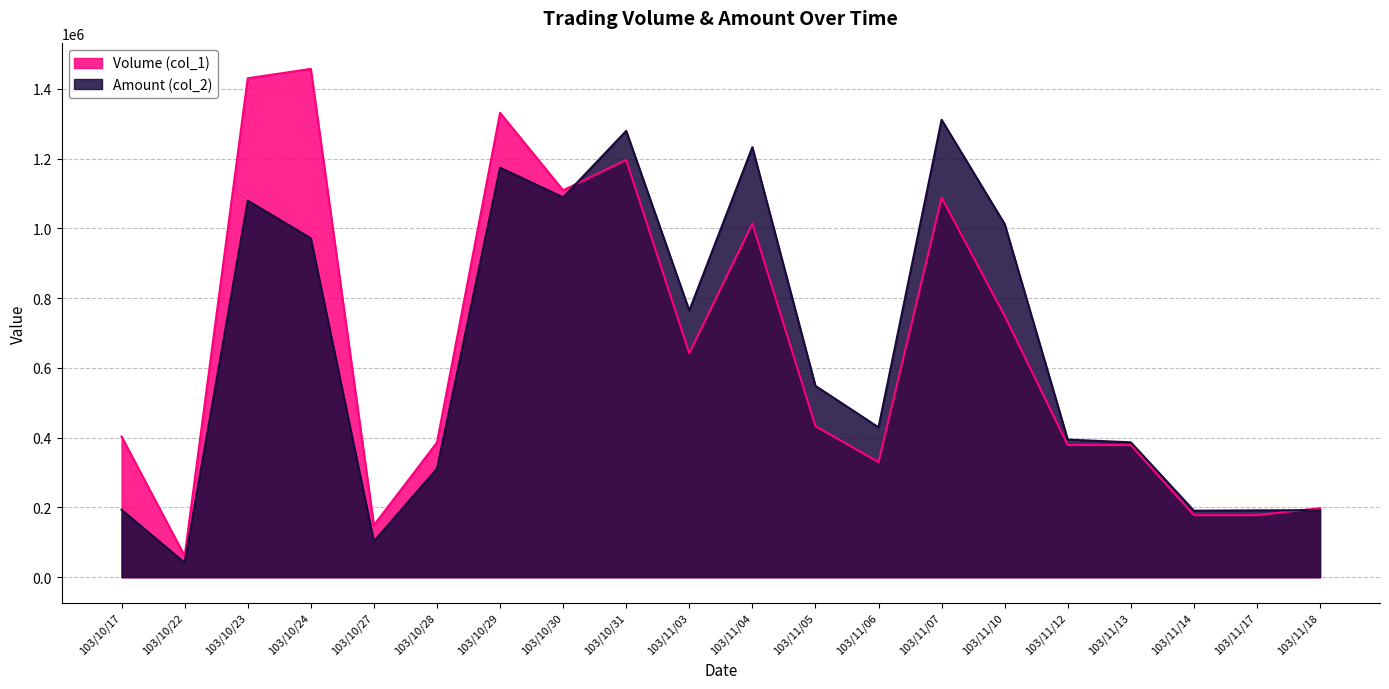

Which label corresponds to the smallest value in the chart?

103/10/22